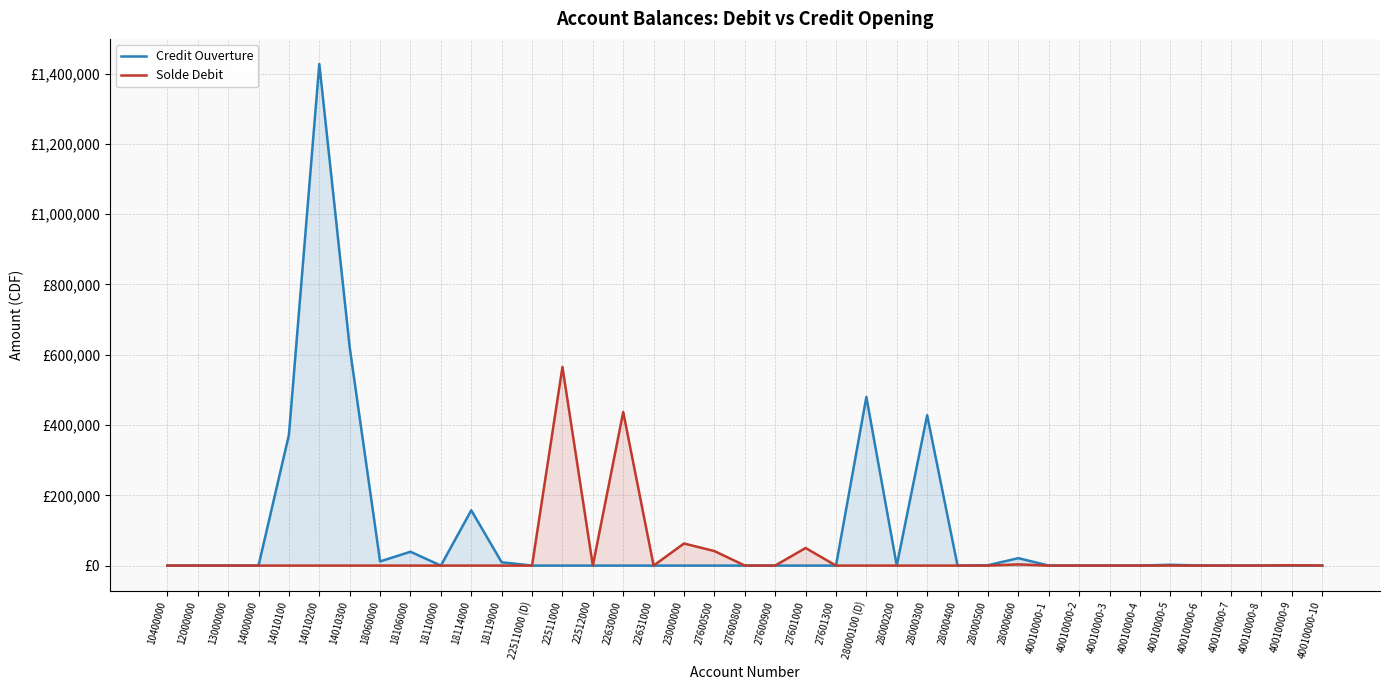

Between 27601300 and 40010000-2, which series saw the biggest shift?

Solde Debit